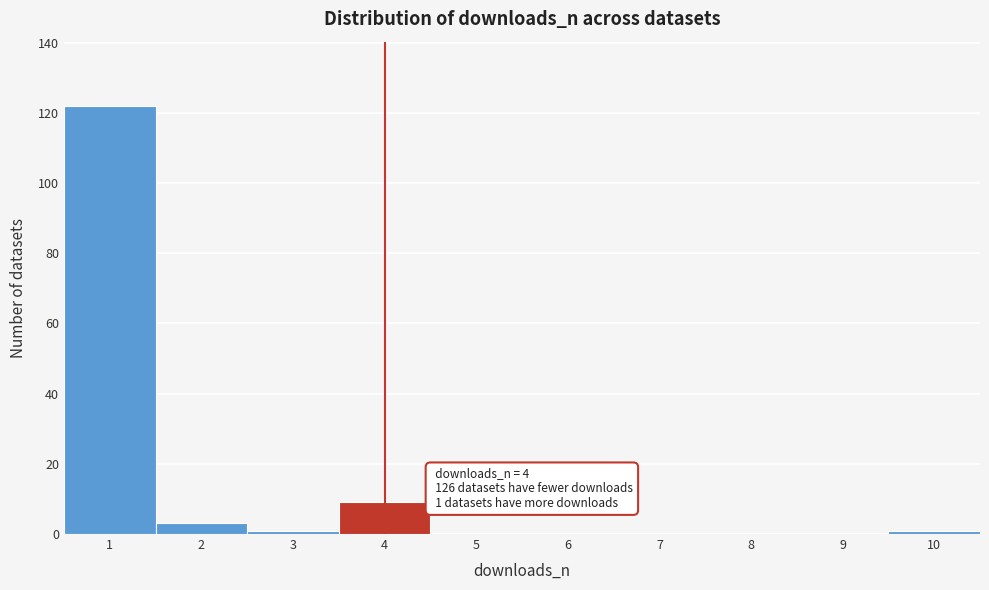

Reading left to right, what are all the values shown in this chart?

1=122	2=3	3=1	4=9	5=0	6=0	7=0	8=0	9=0	10=1